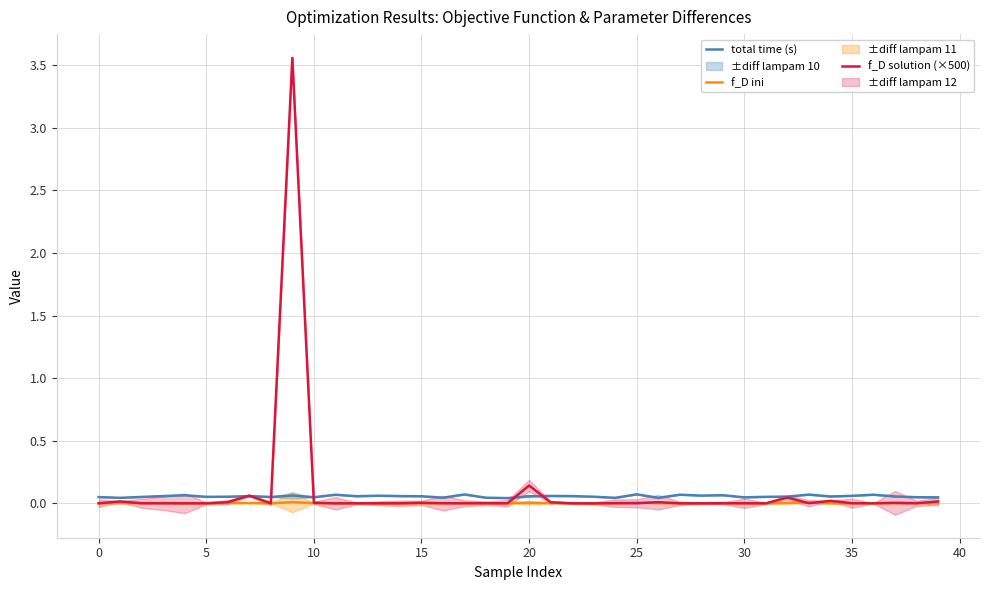

Does the chart display data point markers on the line(s)?

No